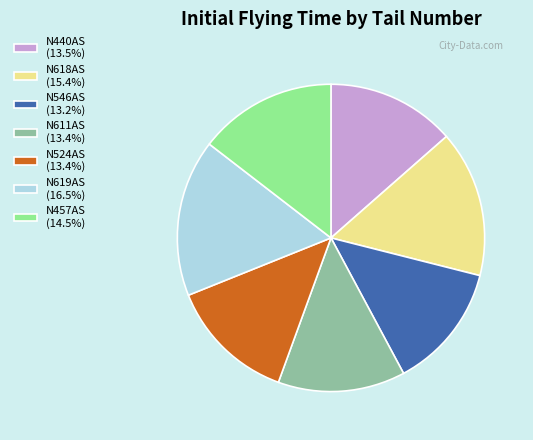

True or false: N618AS accounts for 25% of the total.

False